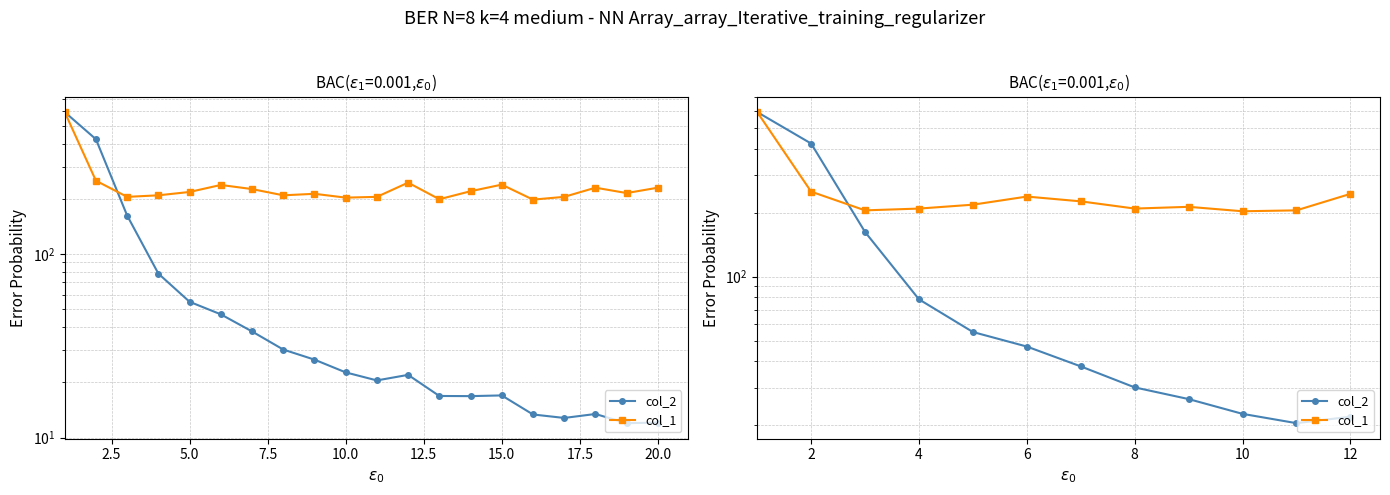

What is the difference between the maximum and minimum values in the col_1 series?

391.0